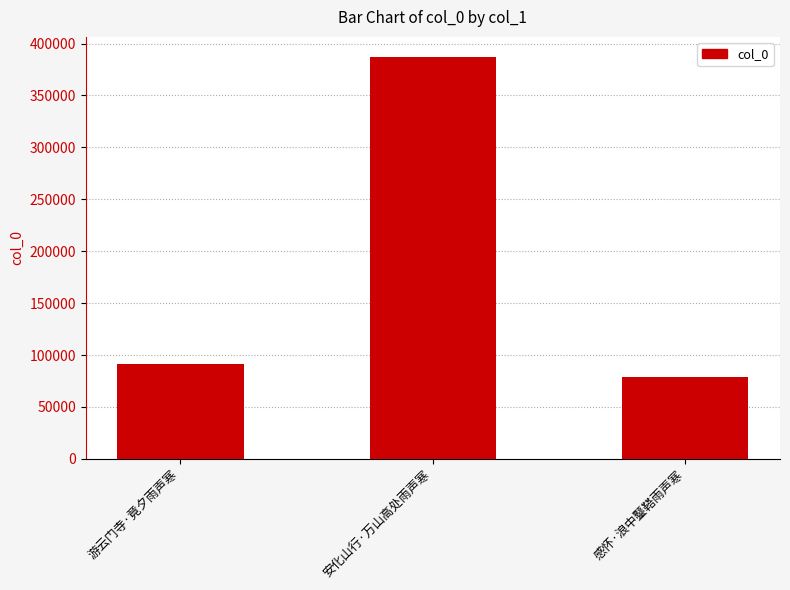

What is the average value?

185632